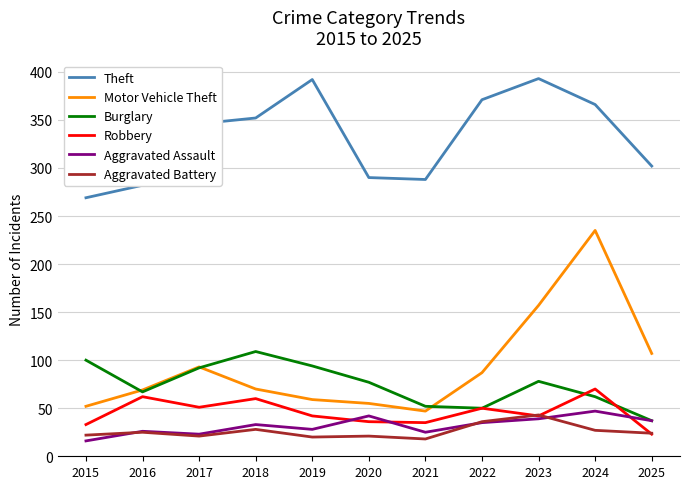

Is it true that Theft equals 366 at 2024?

True